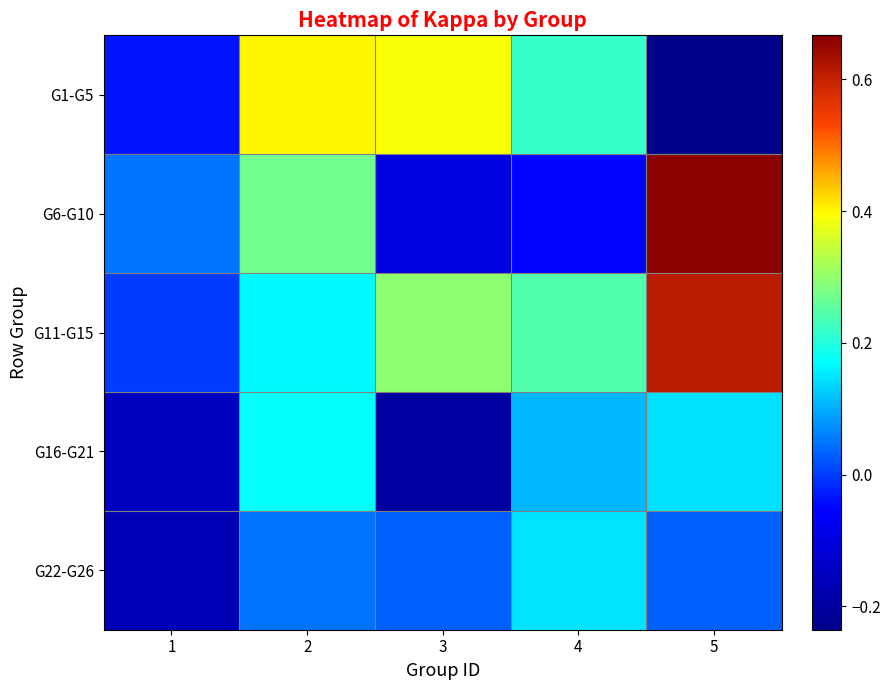

Count the number of categories in the chart.

5